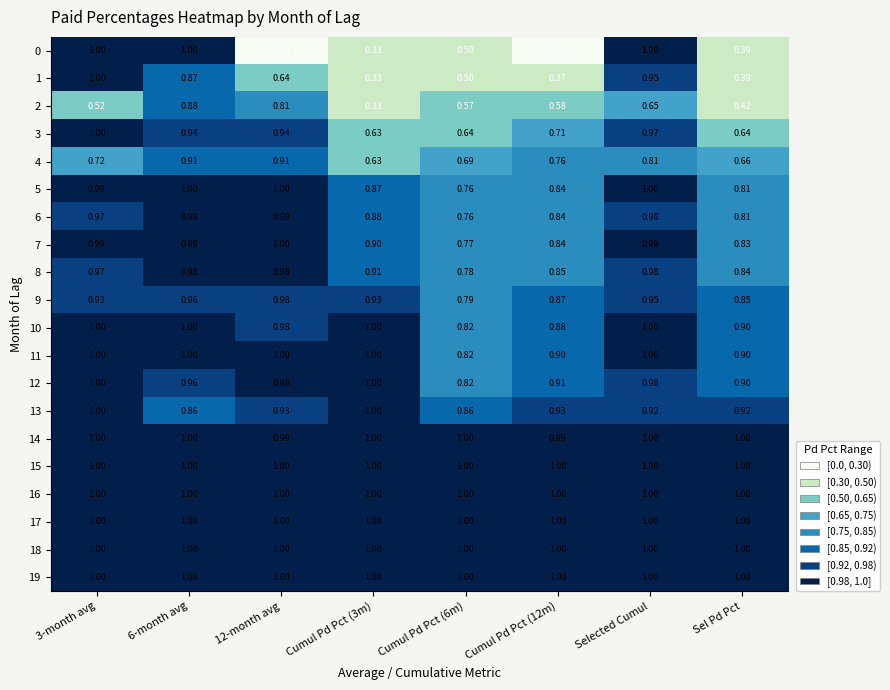

What is the maximum value shown in the chart?

1.0